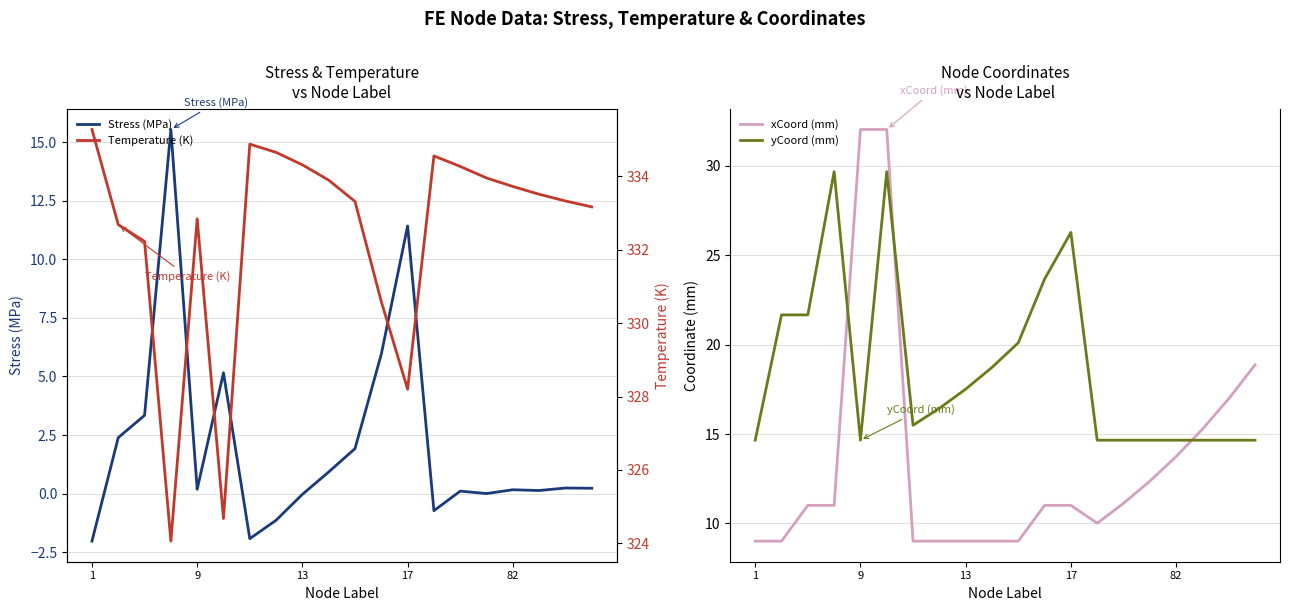

What is the value of the Temperature (K) point at the 12th from the left?

330.6